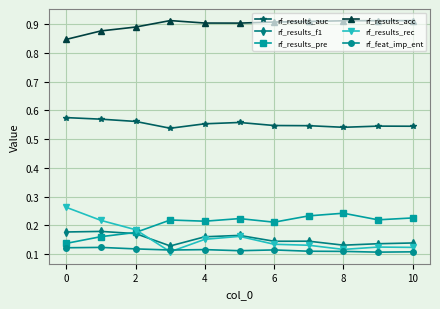

True or false: rf_results_rec has more than 0 interior local peaks.

True